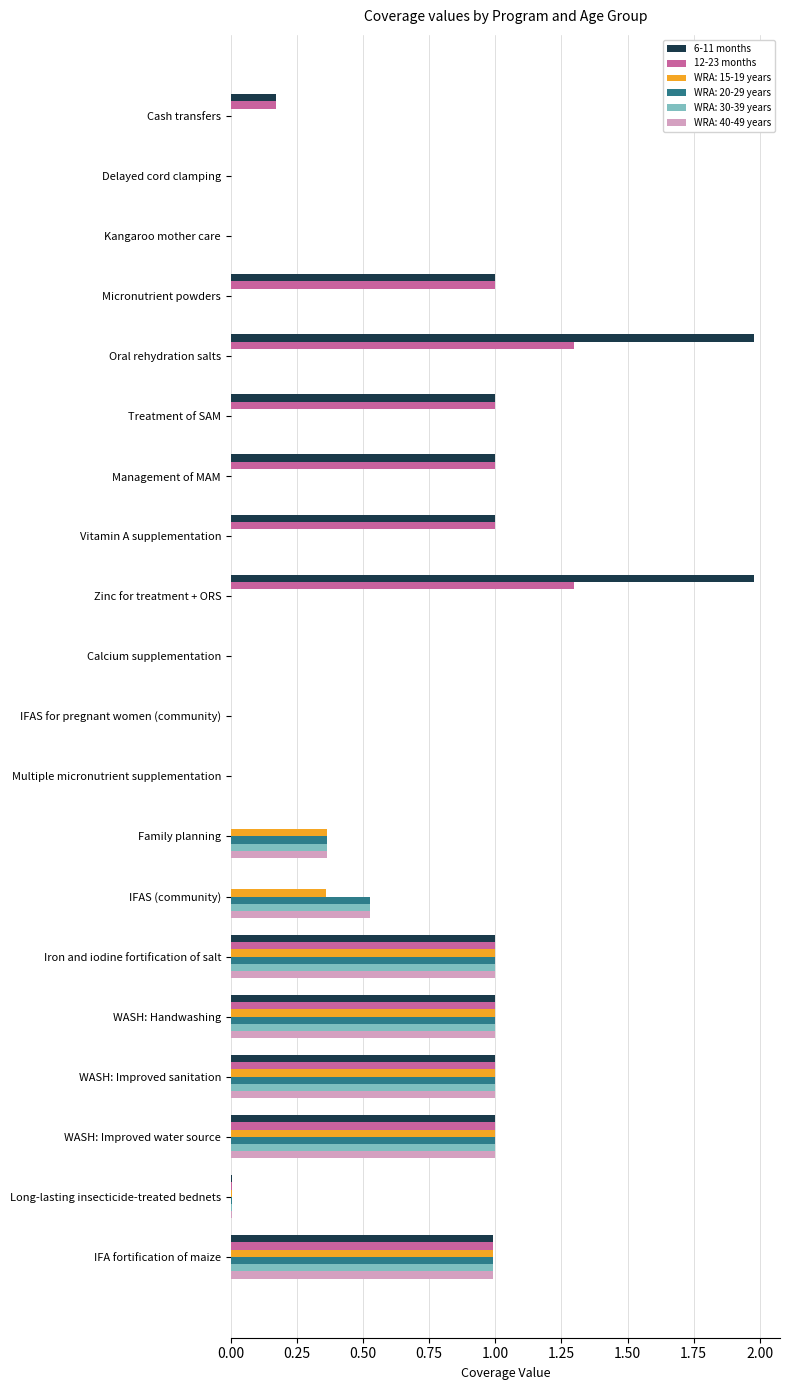

The WRA: 40-49 years series shows 0.0 at Calcium supplementation. True or false?

True